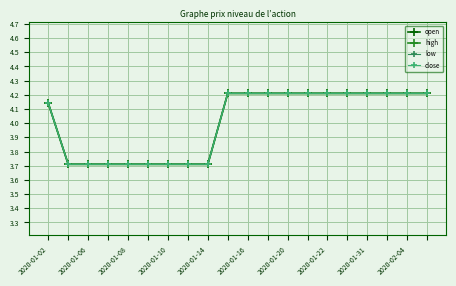

At which label does close first exceed 4?

2020-01-02